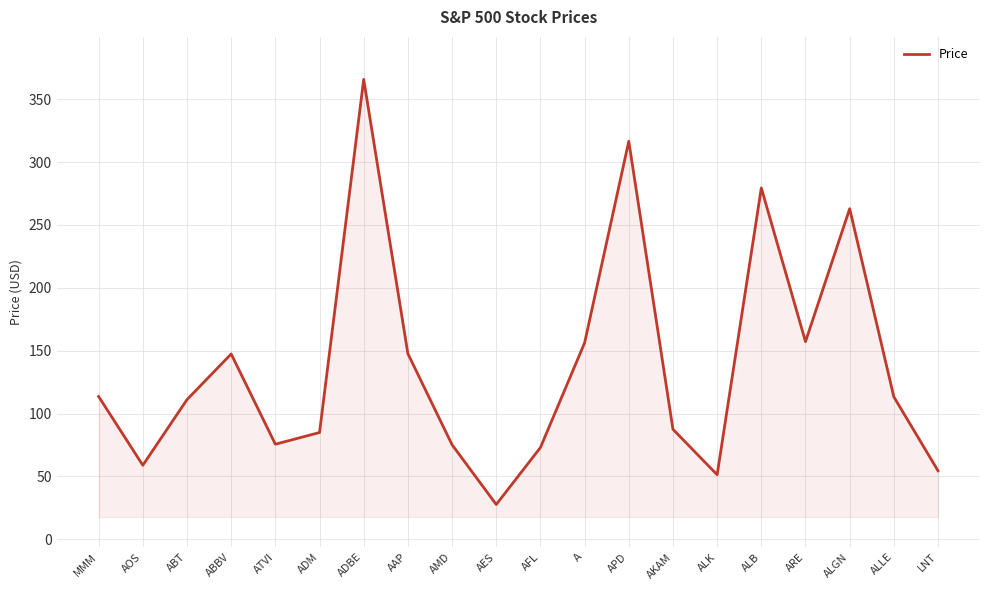

At which category does the chart reach its minimum across all series?

AES